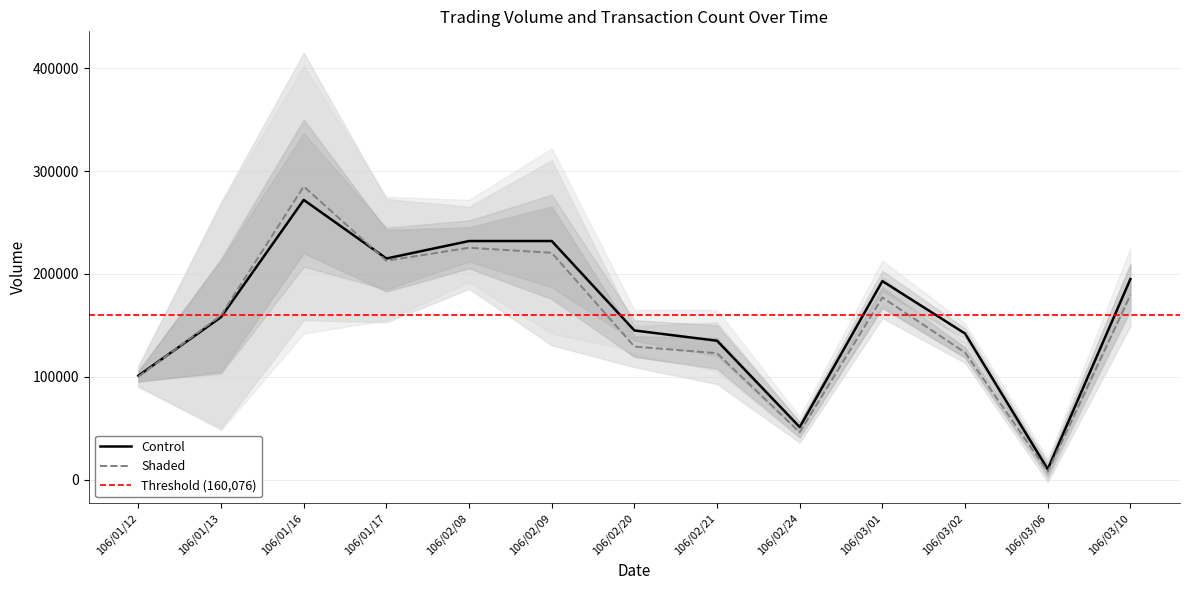

The value of Control at 106/03/06 is 10000. True or false?

True